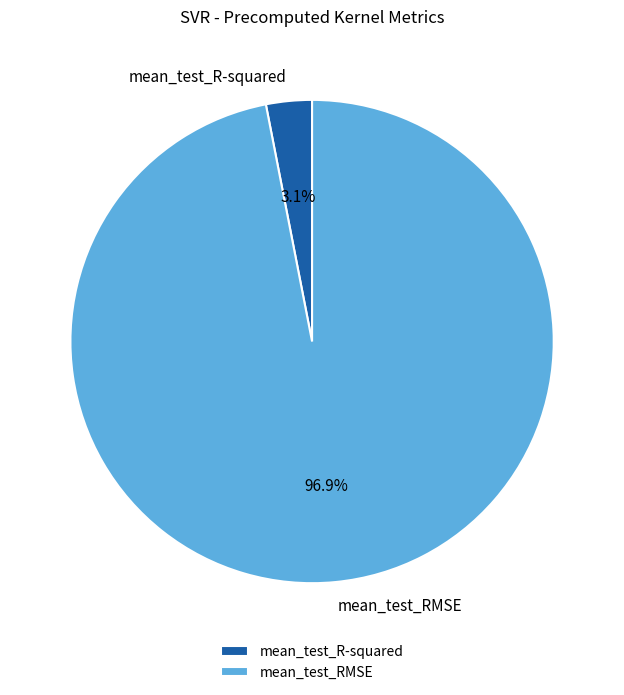

Rank the categories by value from highest to lowest.

mean_test_RMSE, mean_test_R-squared